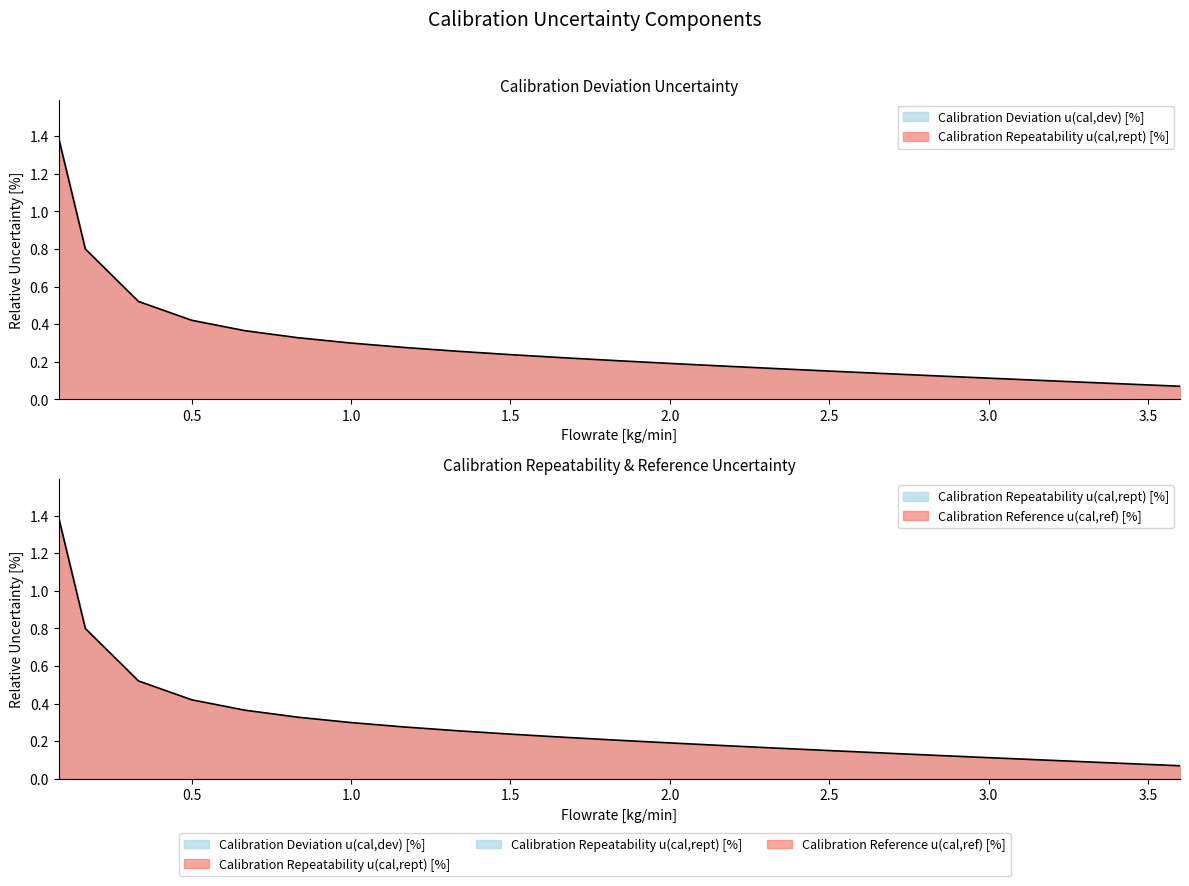

Reading left to right, what are all the values shown in this chart?

Calibration Deviation u(cal,dev) [%]: 0.08333333333333333=1.4	0.166666666666667=0.8	0.3333333333333333=0.5	0.5=0.4	0.6666666666666666=0.4	0.8333333333333334=0.3	1.0=0.3	1.166666666666667=0.3	1.333333333333333=0.3	1.5=0.2	1.666666666666667=0.2	1.833333333333333=0.2	2.0=0.2	2.166666666666667=0.2	2.333333333333333=0.2	2.5=0.2	2.666666666666667=0.1	2.833333333333333=0.1	3.0=0.1	3.166666666666667=0.1	3.333333333333333=0.1	3.5=0.1	3.6=0.1
Calibration Repeatability u(cal,rept) [%]: 0.08333333333333333=1.4	0.166666666666667=0.8	0.3333333333333333=0.5	0.5=0.4	0.6666666666666666=0.4	0.8333333333333334=0.3	1.0=0.3	1.166666666666667=0.3	1.333333333333333=0.3	1.5=0.2	1.666666666666667=0.2	1.833333333333333=0.2	2.0=0.2	2.166666666666667=0.2	2.333333333333333=0.2	2.5=0.2	2.666666666666667=0.1	2.833333333333333=0.1	3.0=0.1	3.166666666666667=0.1	3.333333333333333=0.1	3.5=0.1	3.6=0.1